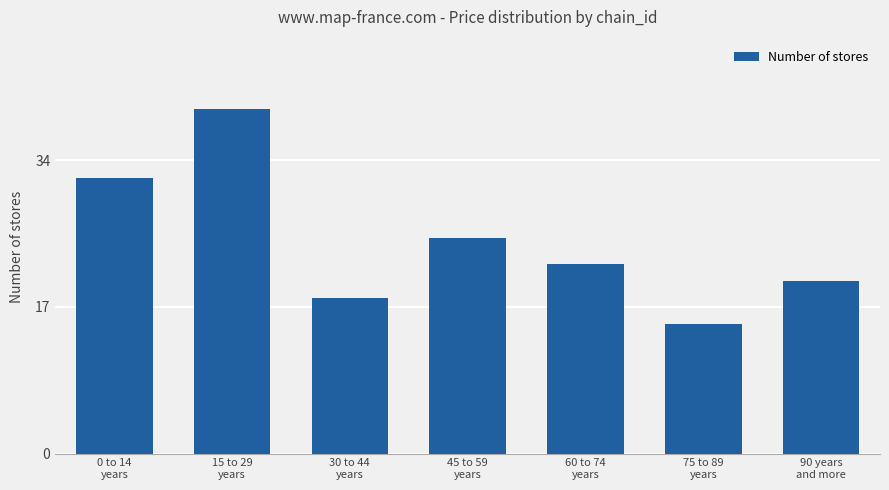

List the labels in order of value, largest first.

15 to 29
years, 0 to 14
years, 45 to 59
years, 60 to 74
years, 90 years
and more, 30 to 44
years, 75 to 89
years